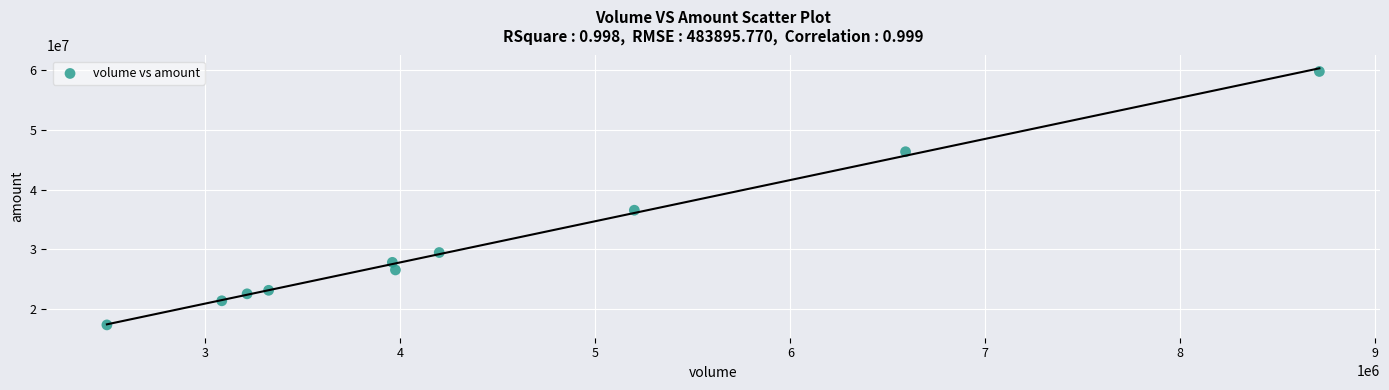

What Y value in the scatter plot is closest to 38545166?

36526868